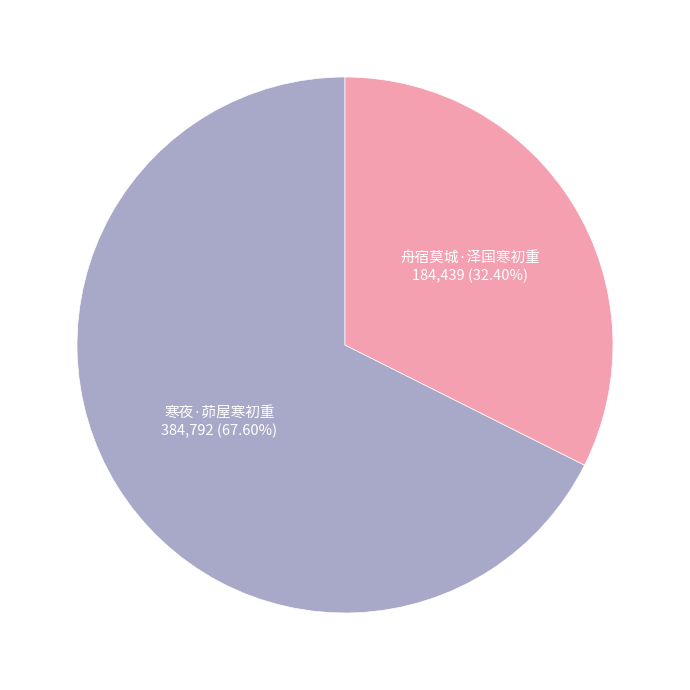

Is there any slice that represents more than half of the pie?

Yes